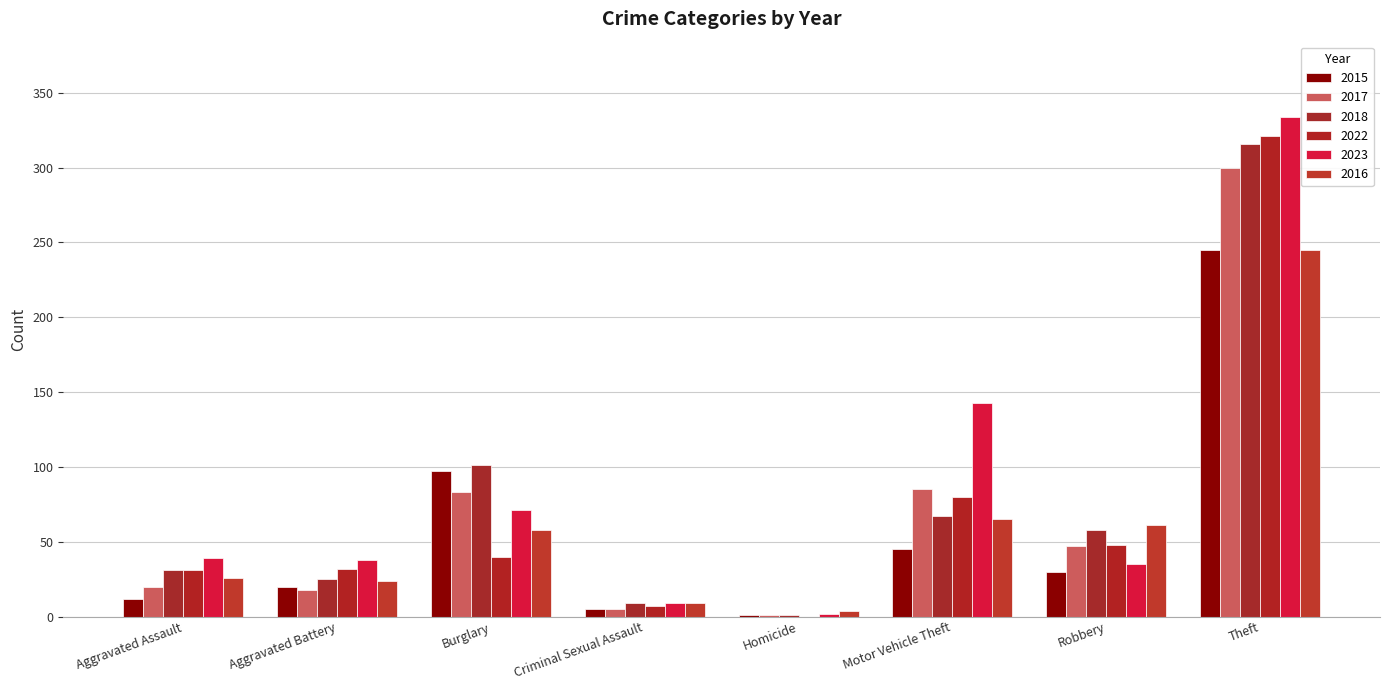

Which label corresponds to the largest value in the chart?

Theft